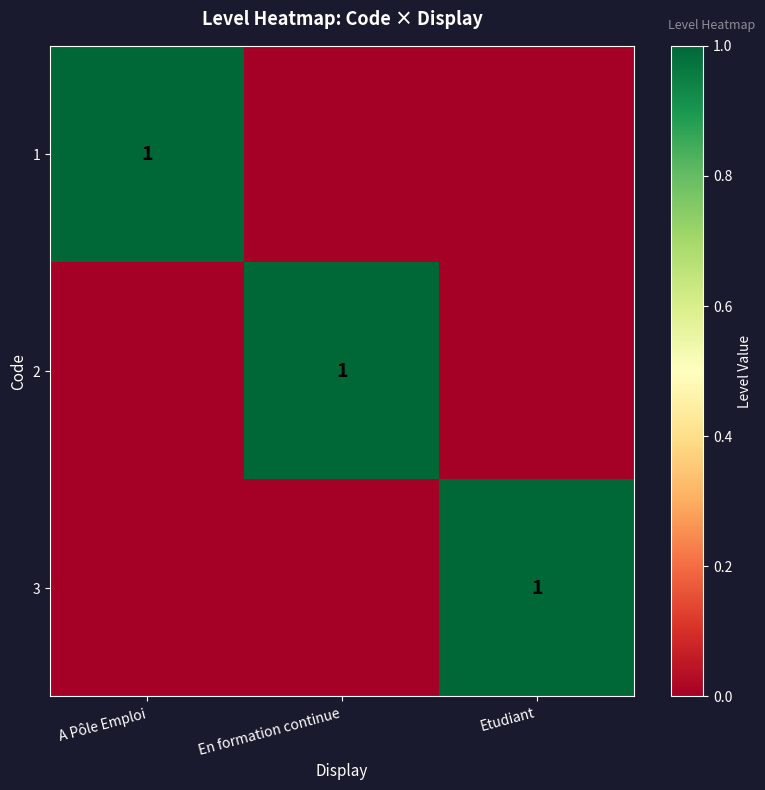

At which label is 3 closest to 0?

A Pôle Emploi